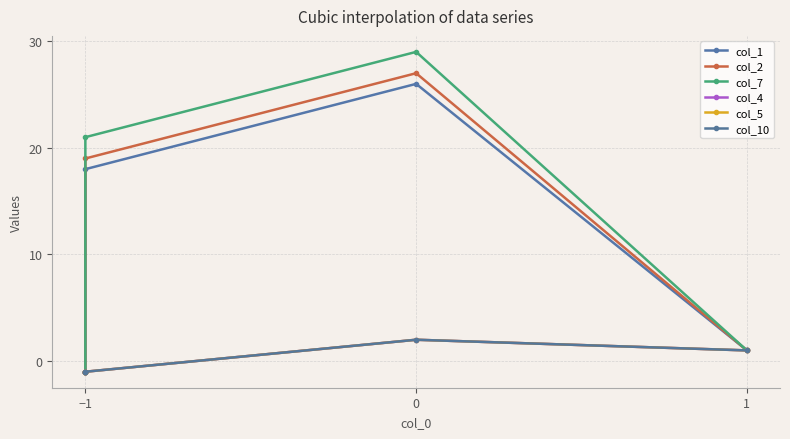

At −1, list the series in order from largest to smallest.

col_1, col_2, col_7, col_4, col_5, col_10